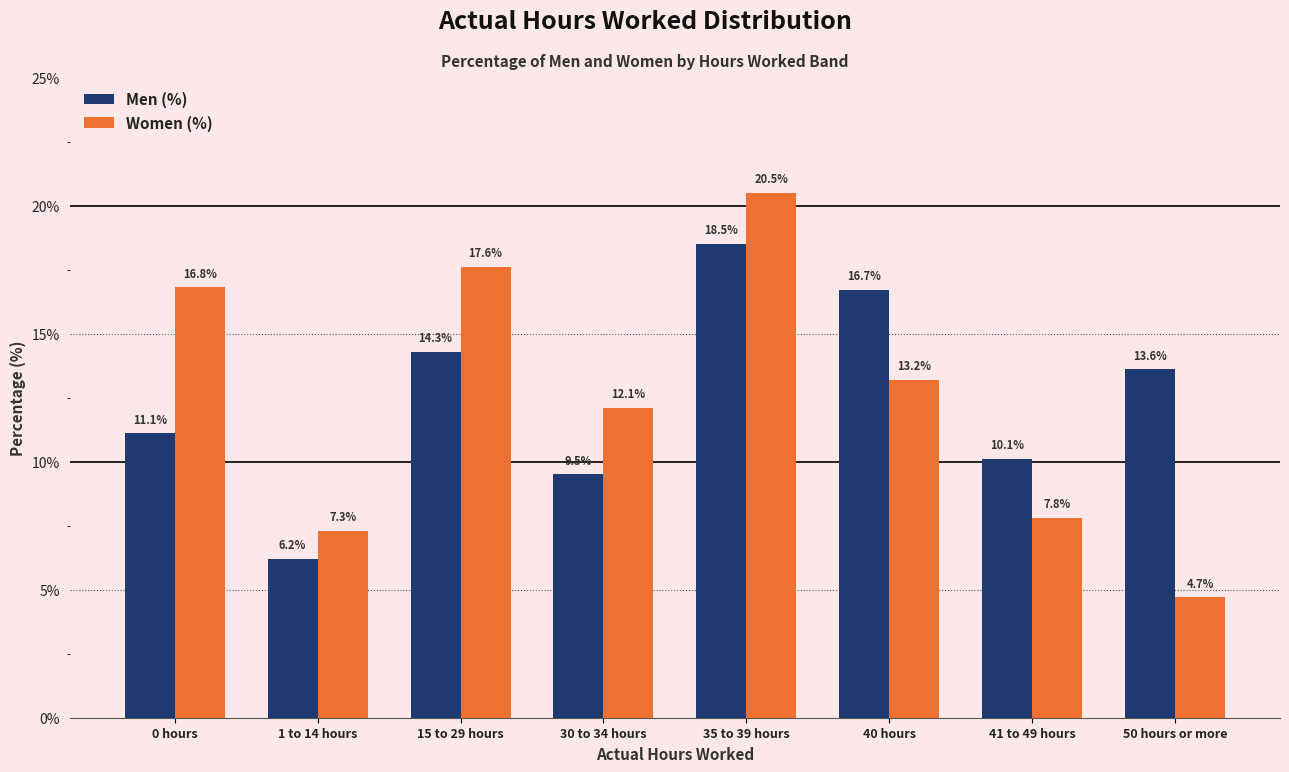

Reading right to left, extract all data points from this chart.

Men (%): 50 hours or more=13.6	41 to 49 hours=10.1	40 hours=16.7	35 to 39 hours=18.5	30 to 34 hours=9.5	15 to 29 hours=14.3	1 to 14 hours=6.2	0 hours=11.1
Women (%): 50 hours or more=4.7	41 to 49 hours=7.8	40 hours=13.2	35 to 39 hours=20.5	30 to 34 hours=12.1	15 to 29 hours=17.6	1 to 14 hours=7.3	0 hours=16.8